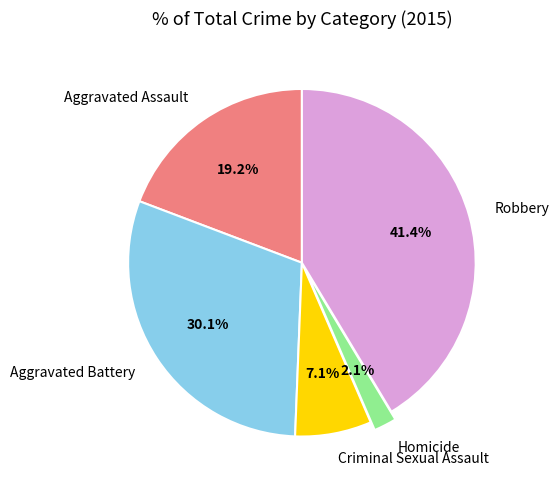

Approximately how many times larger is the value at Homicide compared to Aggravated Battery?

0.1